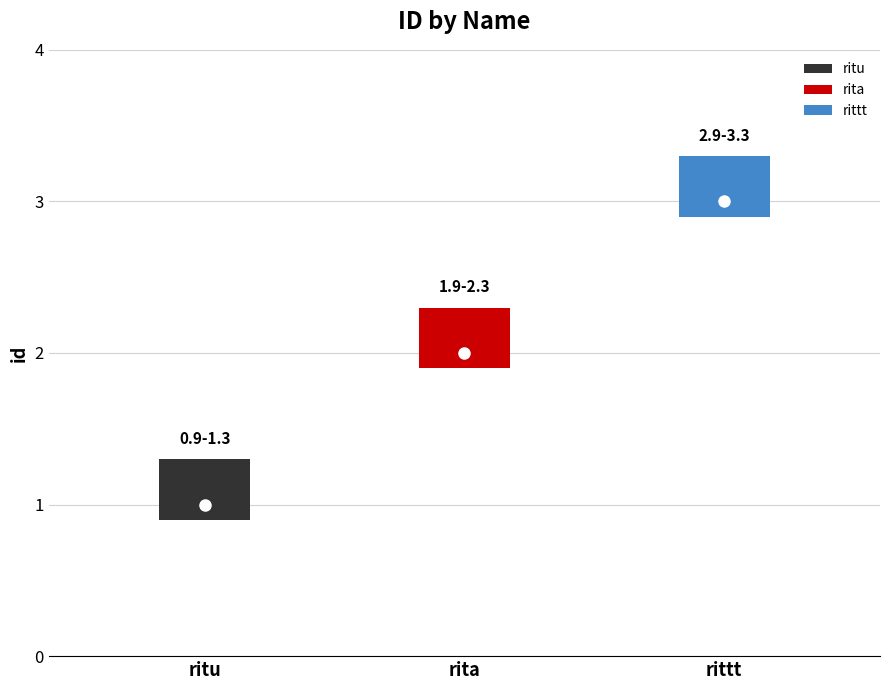

Reading left to right, transcribe all the data shown in this chart.

1	2	3